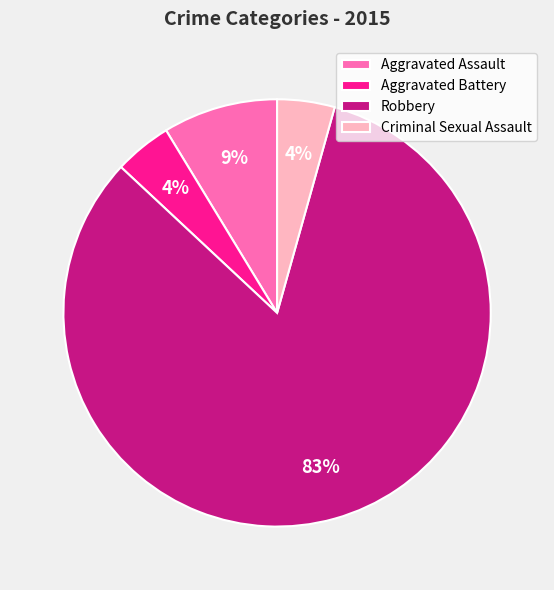

Which has a higher value, Aggravated Assault or Robbery?

Robbery